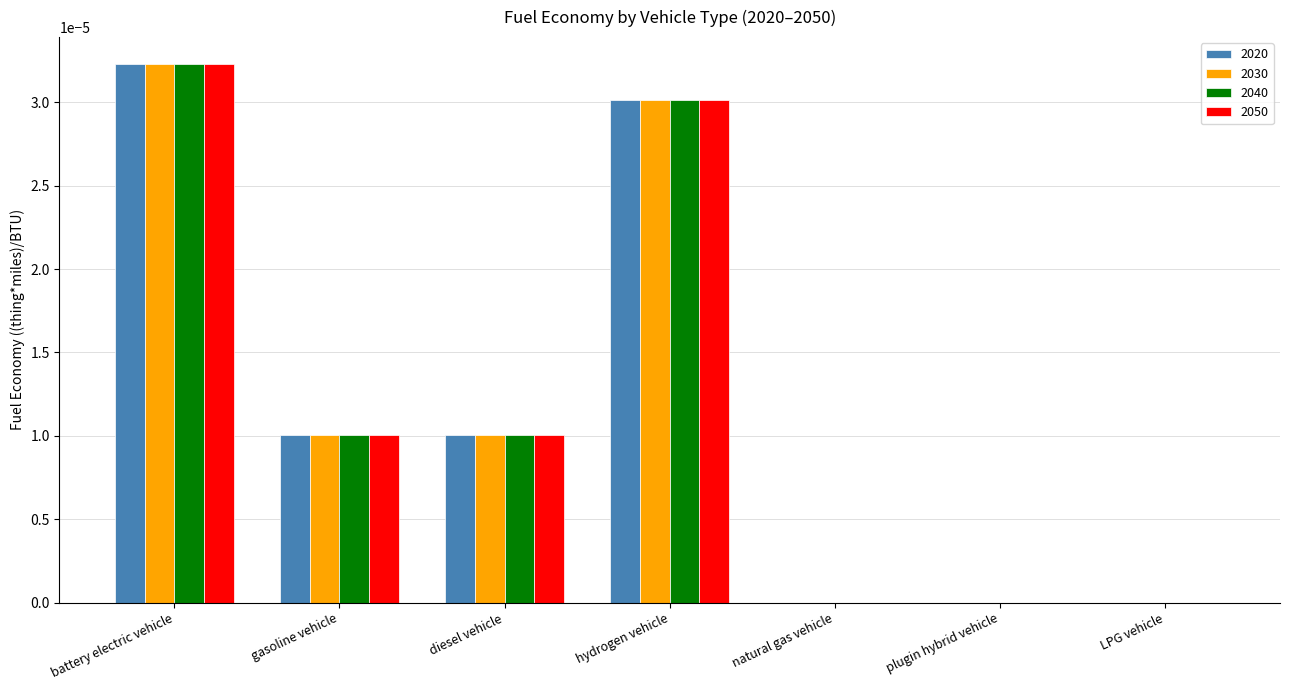

Are the bars grouped side by side (vs. stacked)?

Yes